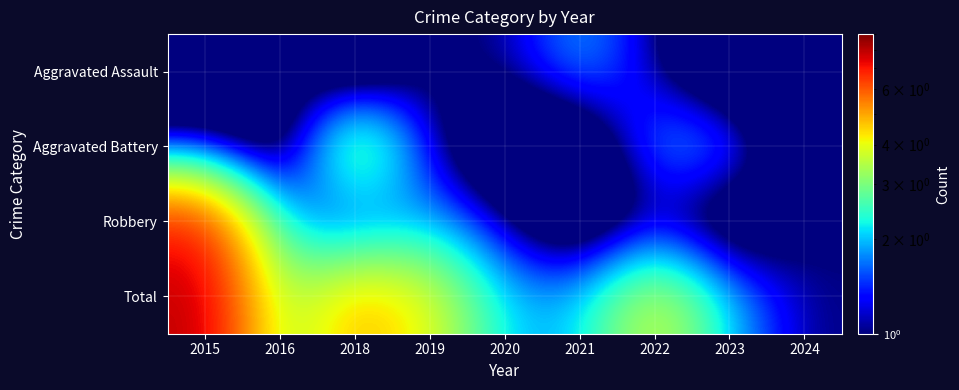

List the series in order of their peak value, lowest first.

Aggravated Assault, Aggravated Battery, Robbery, Total